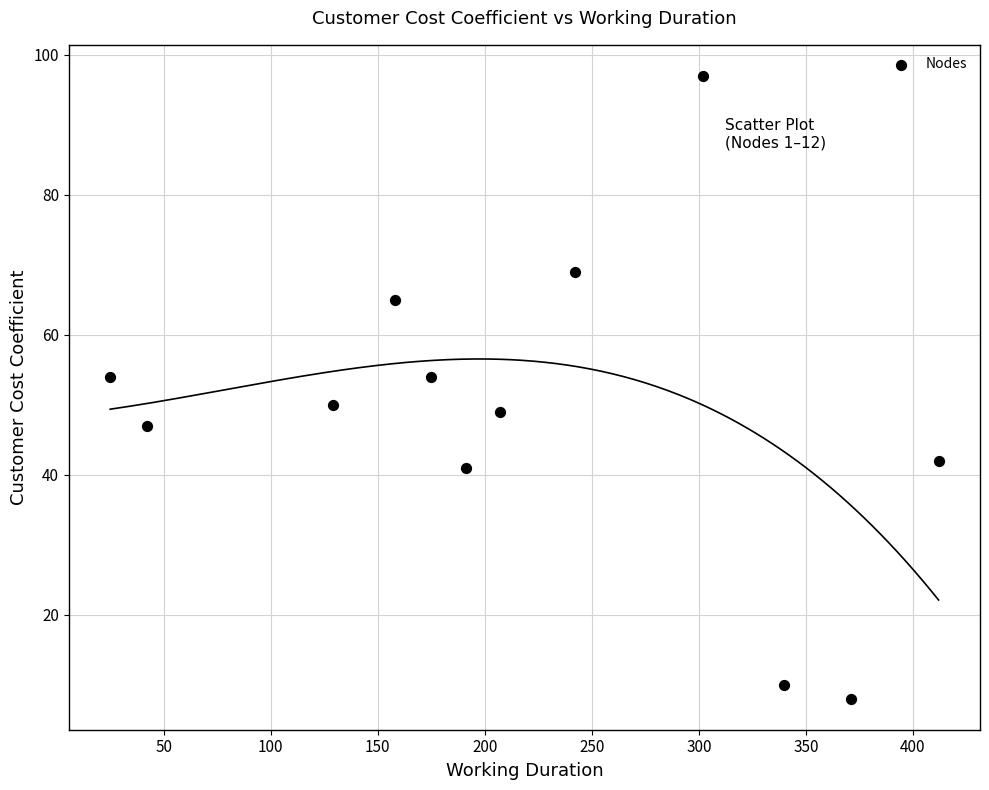

What is the range of Y values (max minus min)?

89